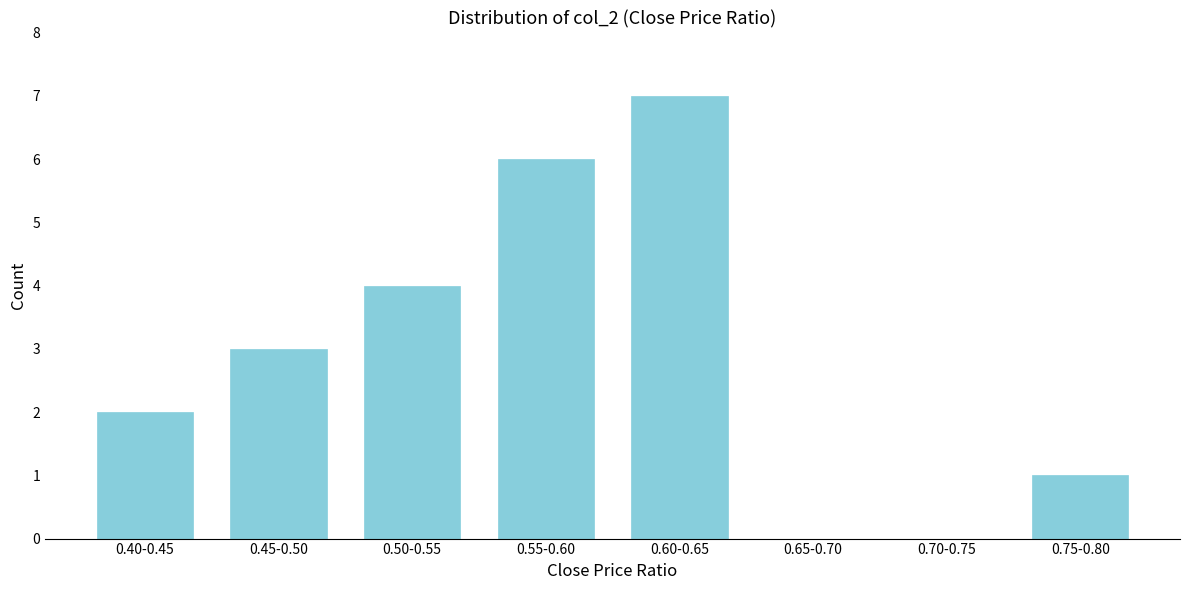

Reading left to right, extract all data points from this chart.

0.40-0.45=2	0.45-0.50=3	0.50-0.55=4	0.55-0.60=6	0.60-0.65=7	0.65-0.70=0	0.70-0.75=0	0.75-0.80=1